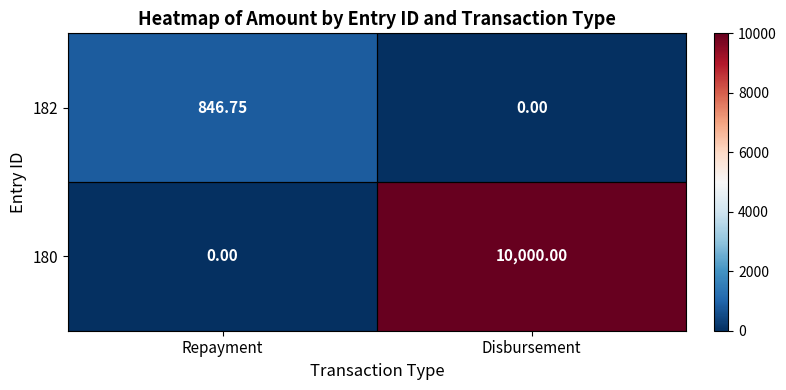

Where is 182 nearest to the value 423?

Disbursement